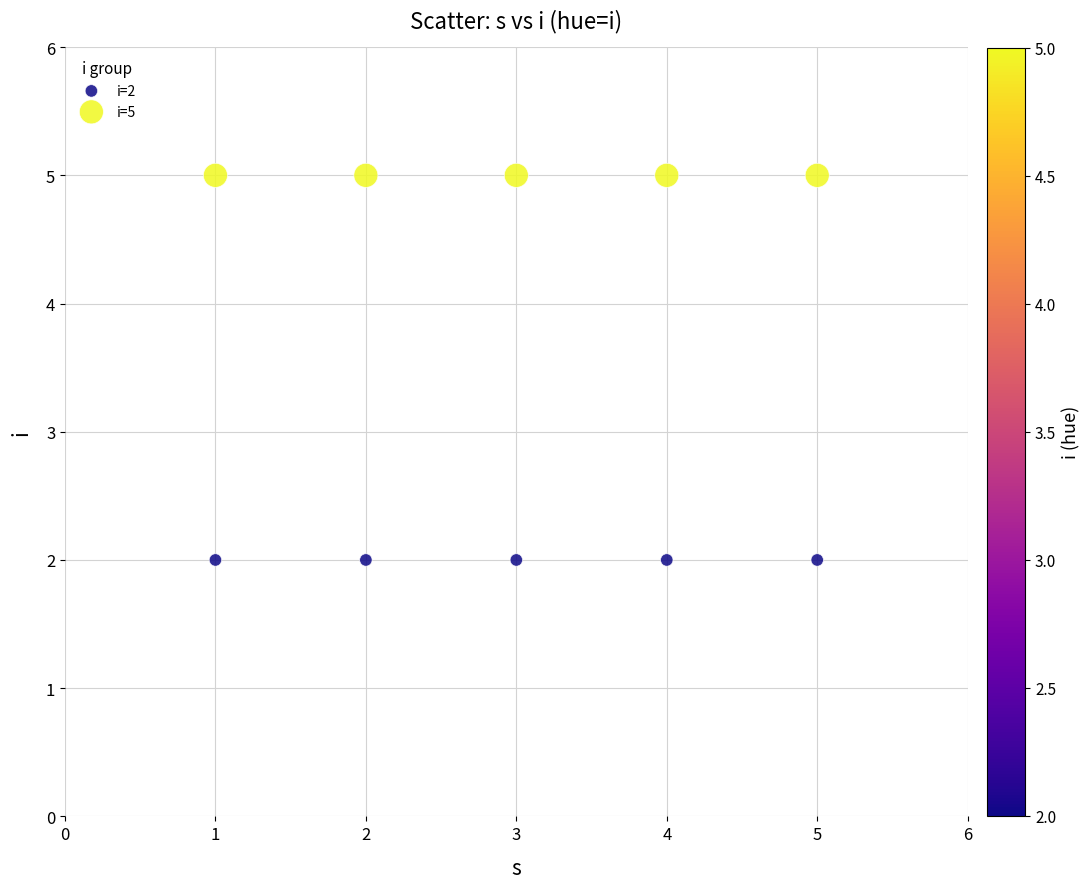

Which series reaches the maximum Y coordinate?

i=5